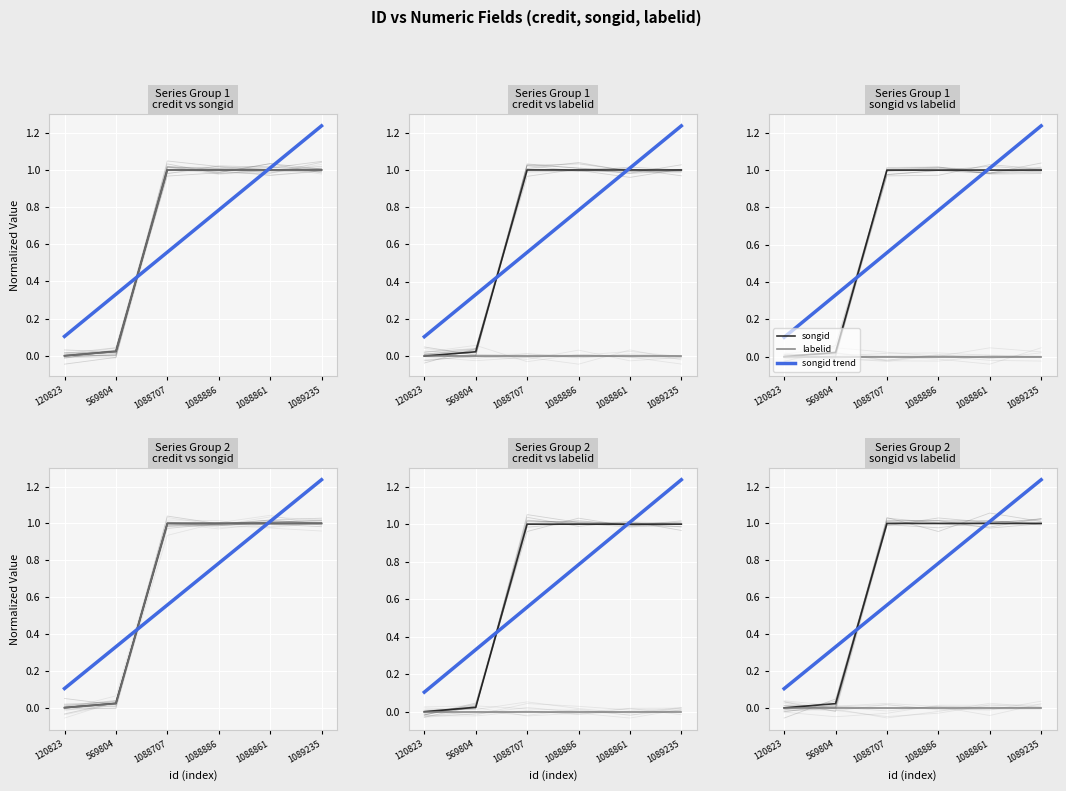

The value of labelid at 569804 is 0.0. True or false?

True